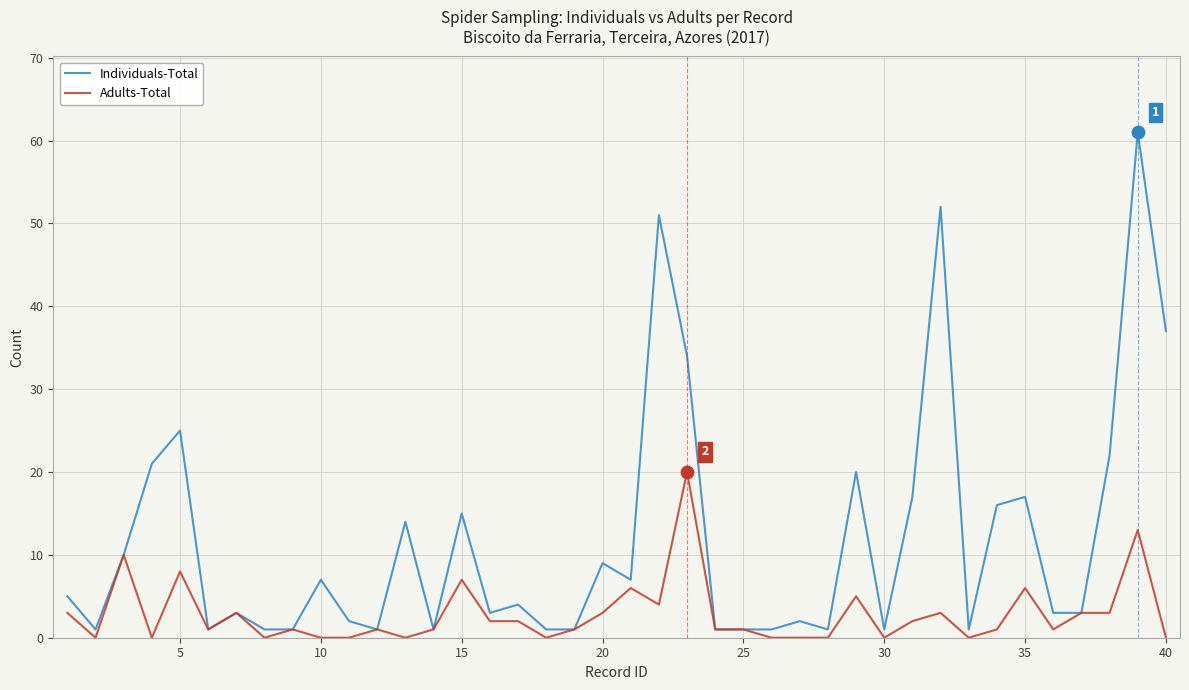

Which series has the largest range (max minus min)?

Individuals-Total